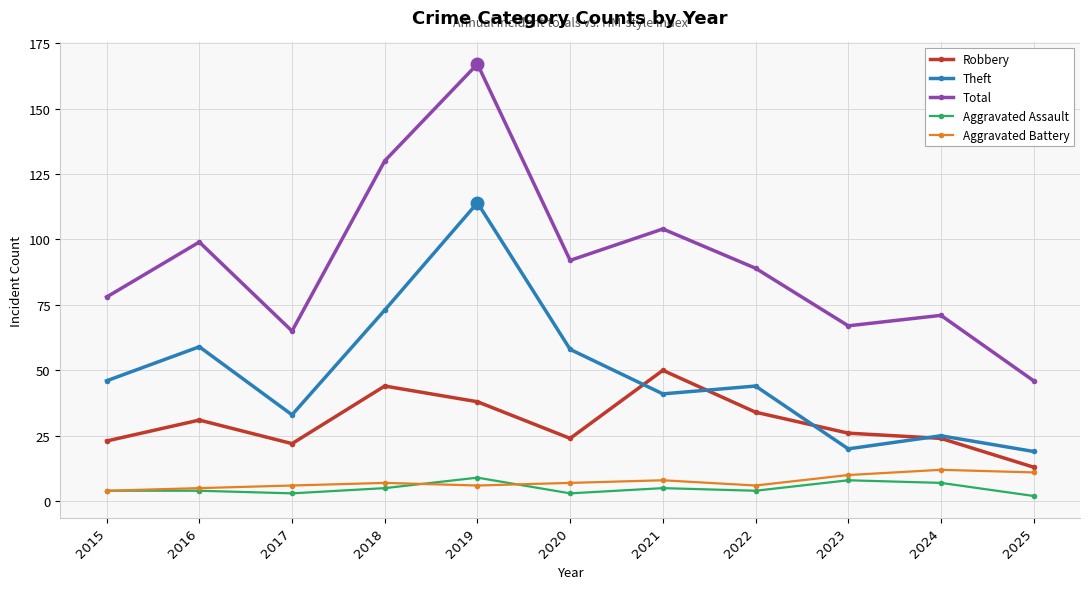

Which series has the largest range (max minus min)?

Total